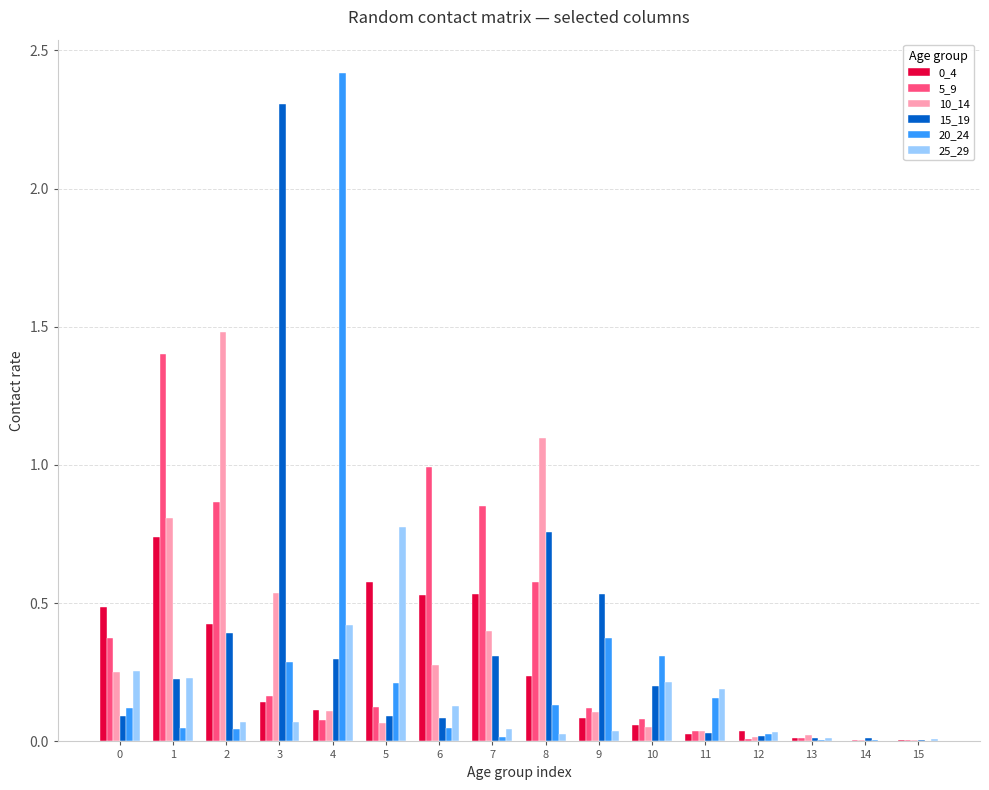

Is it true that 0_4 equals 0.5 at 0?

True